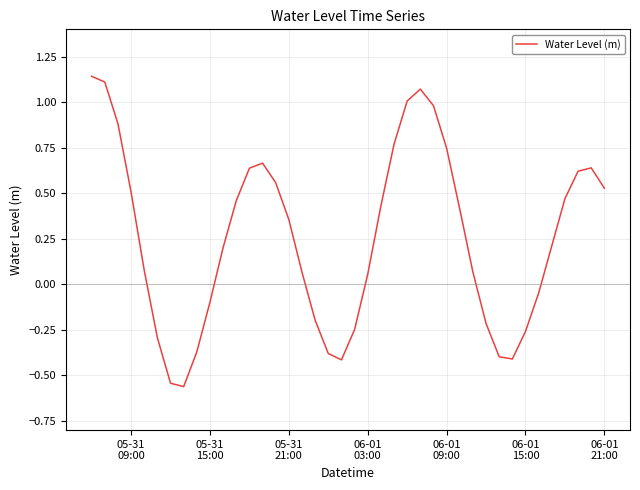

What is the difference between the maximum and minimum values?

1.7